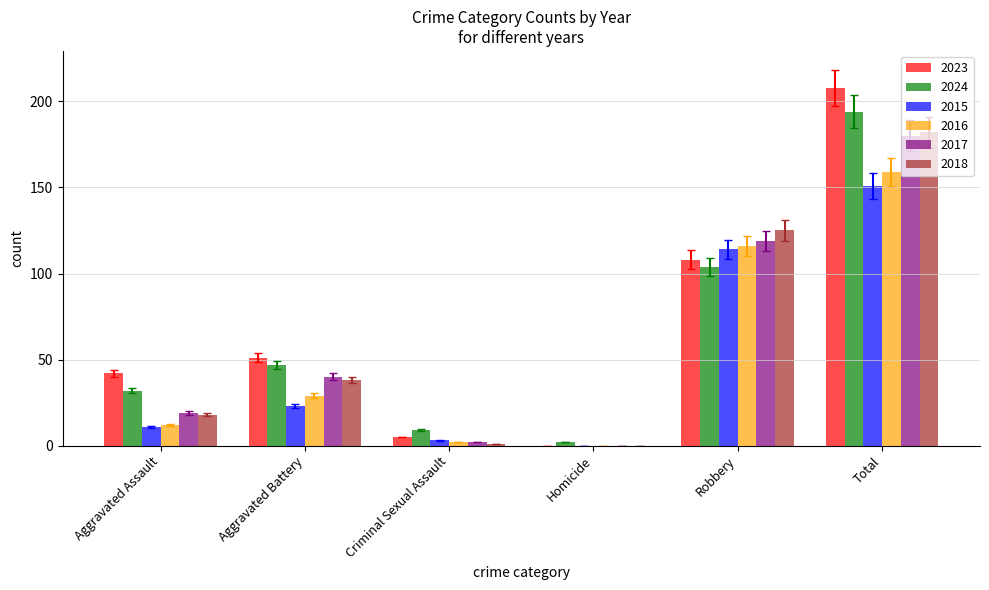

True or false: 2024 has a value of 69 at Aggravated Battery.

False